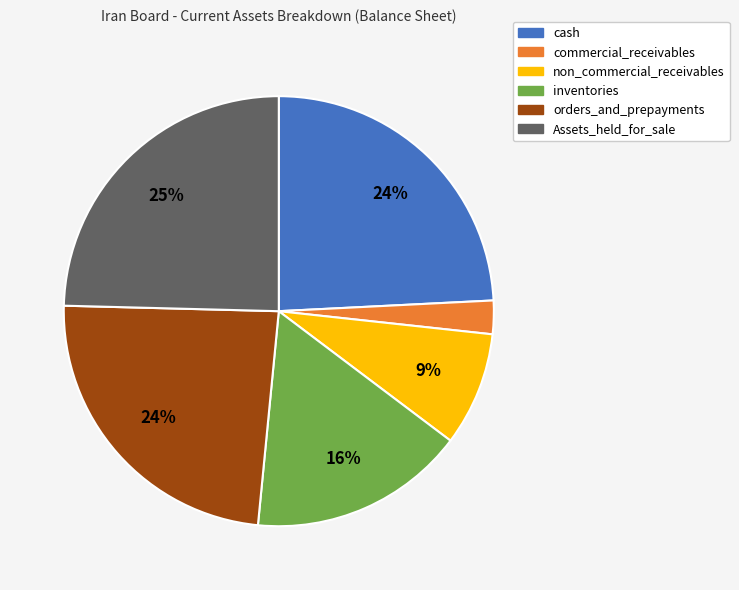

The Assets_held_for_sale slice represents 25% of the pie. True or false?

True